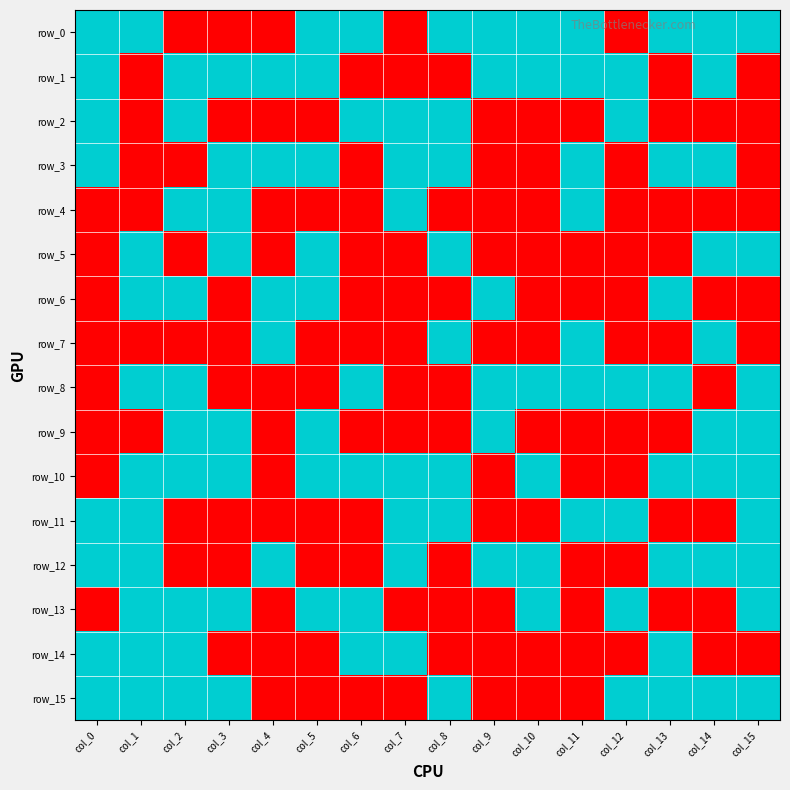

List the labels in order of row_13 value, largest first.

col_1, col_2, col_3, col_5, col_6, col_10, col_12, col_15, col_0, col_4, col_7, col_8, col_9, col_11, col_13, col_14